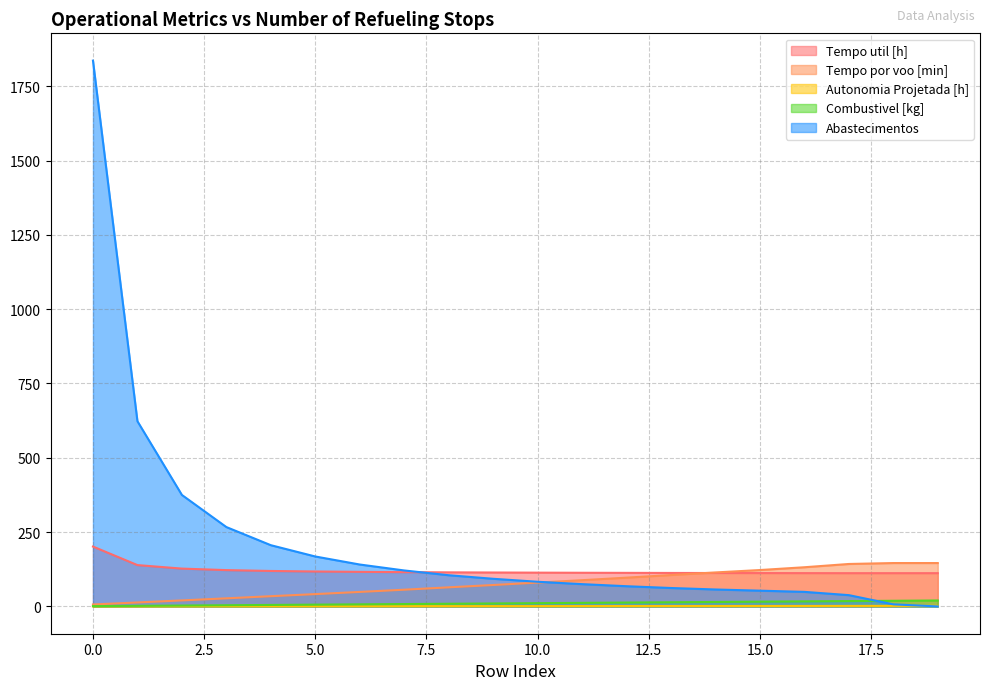

At 18, list the series in order from largest to smallest.

Tempo por voo [min], Tempo util [h], Combustivel [kg], Abastecimentos, Autonomia Projetada [h]